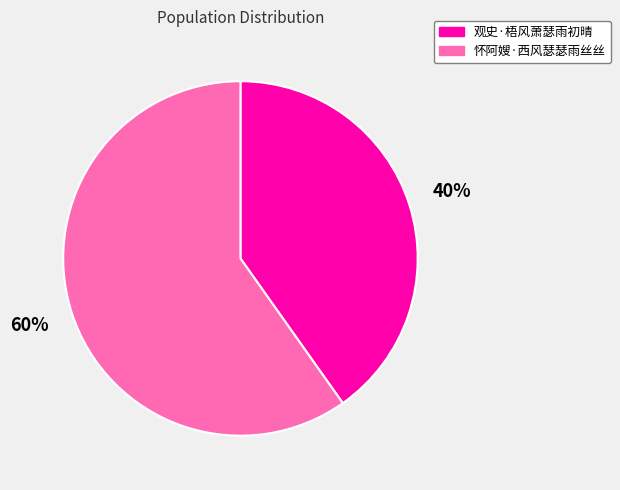

What is the ratio of the value at 怀阿嫂·西风瑟瑟雨丝丝 to the value at 观史·梧风萧瑟雨初晴?

1.5